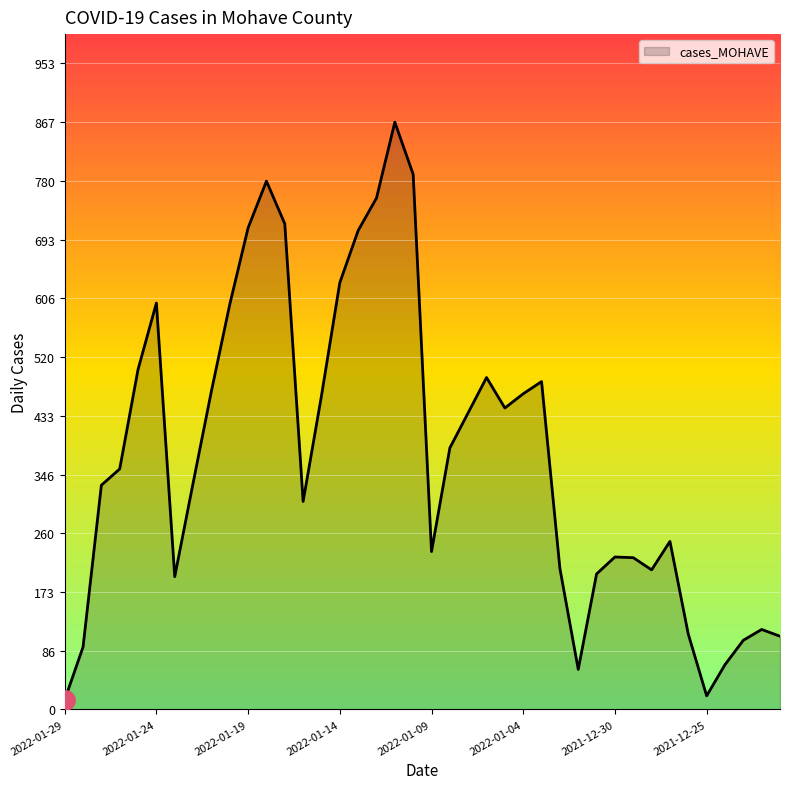

What is the maximum value shown in the chart?

867